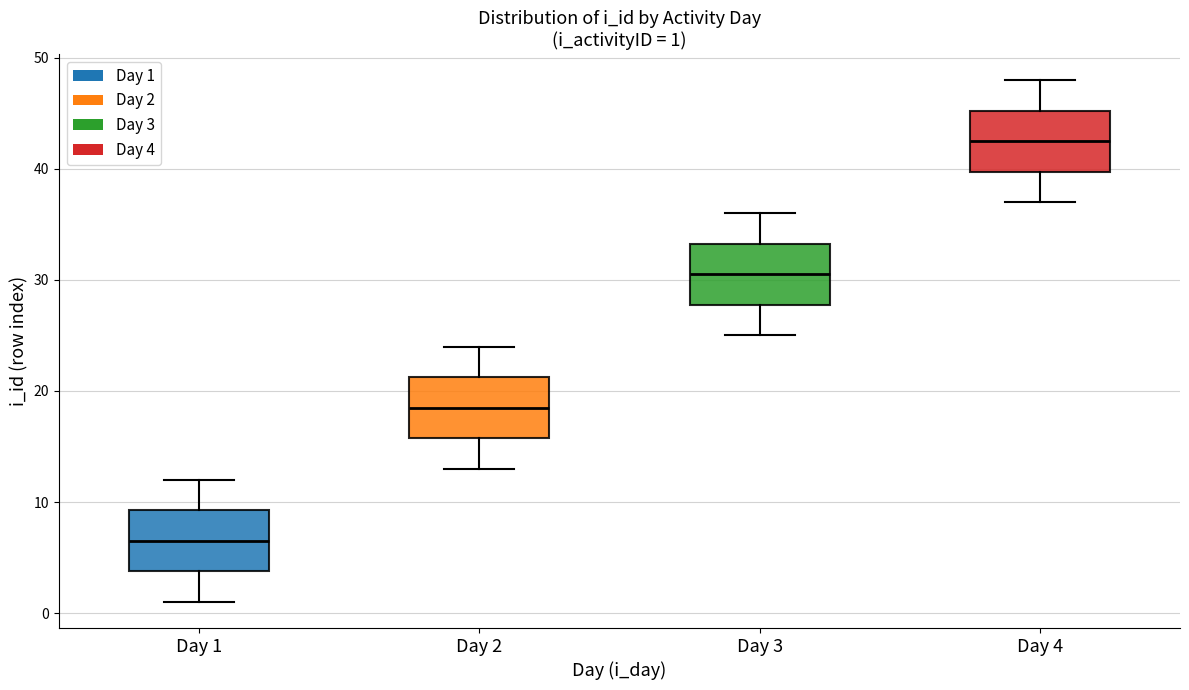

Which box's median line is the highest?

Day 4